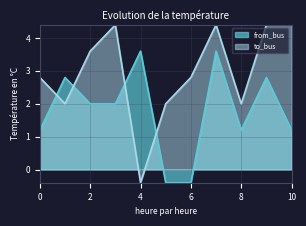

How many values in from_bus are below zero?

2